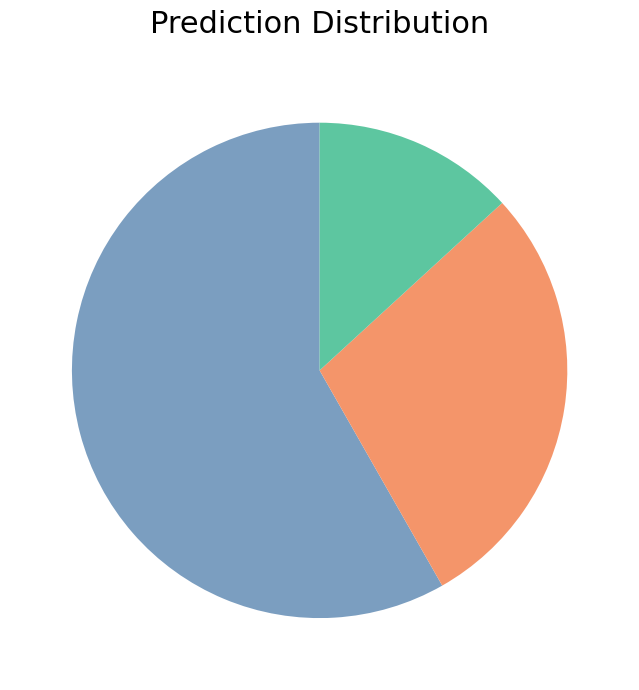

Count the number of slices in the pie.

3